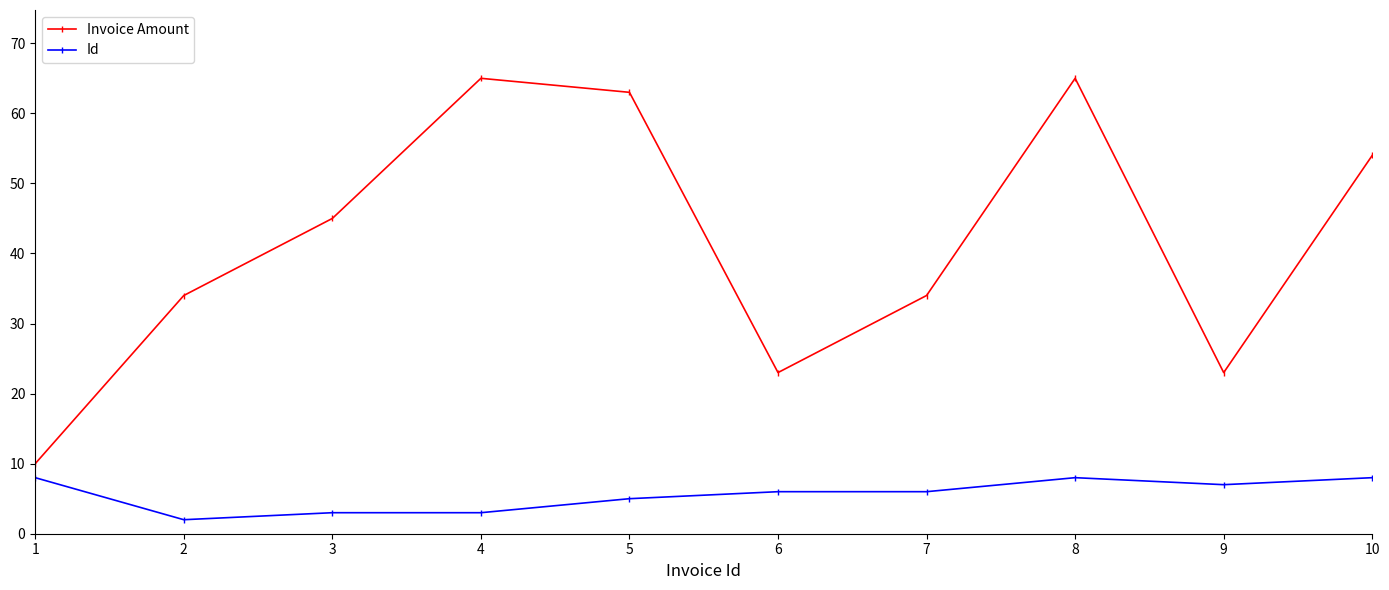

Read the Id value at 5.

5